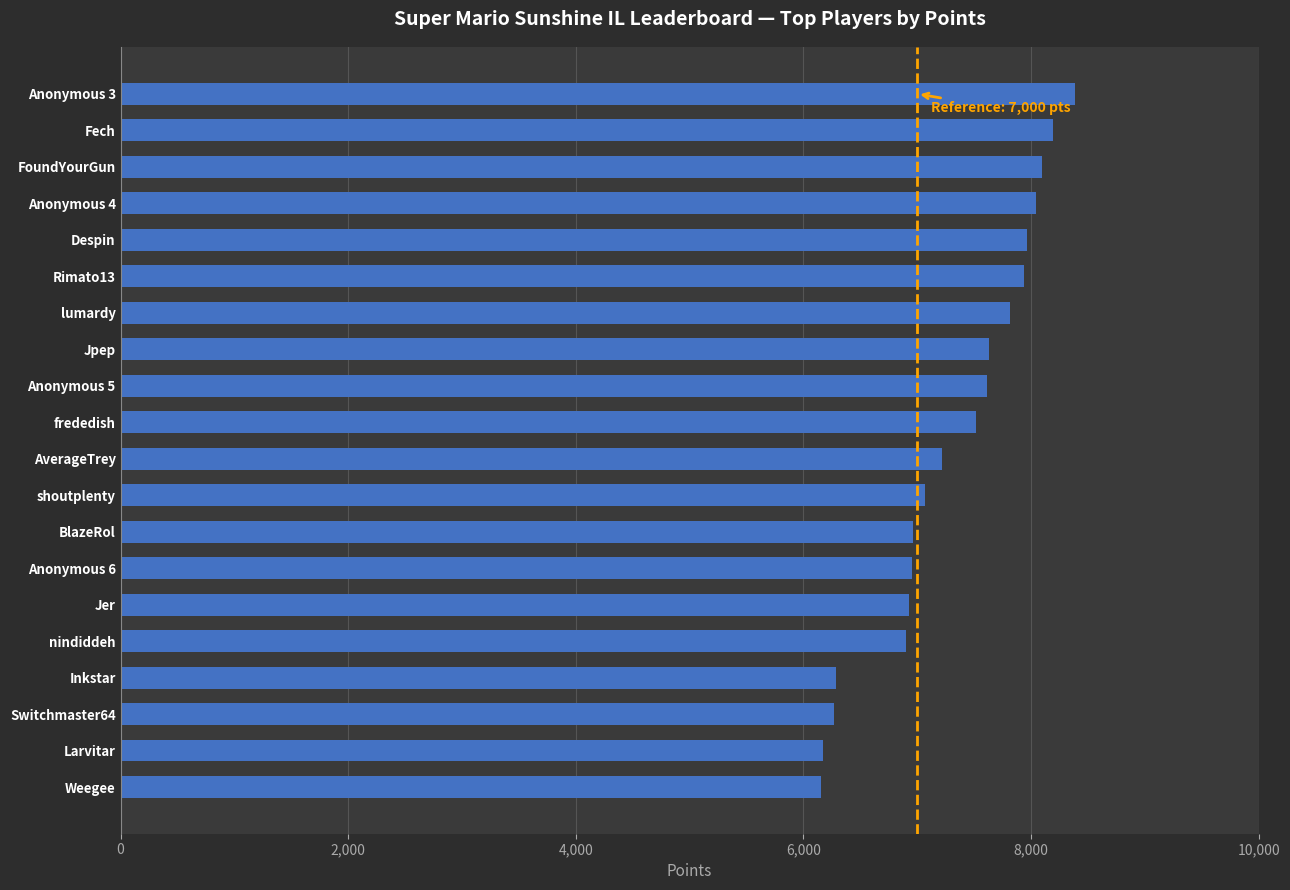

At which label is the value closest to 7271?

AverageTrey